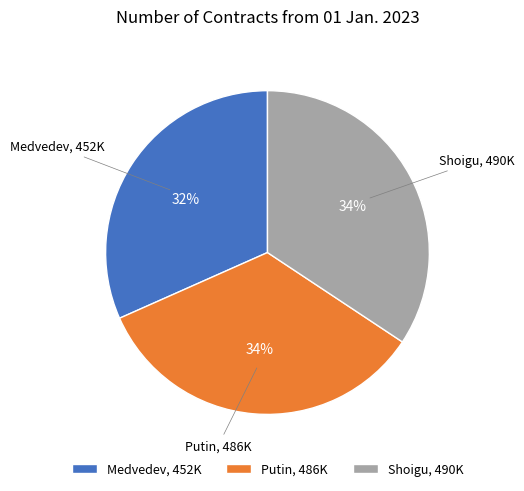

How many segments does this pie chart have?

3